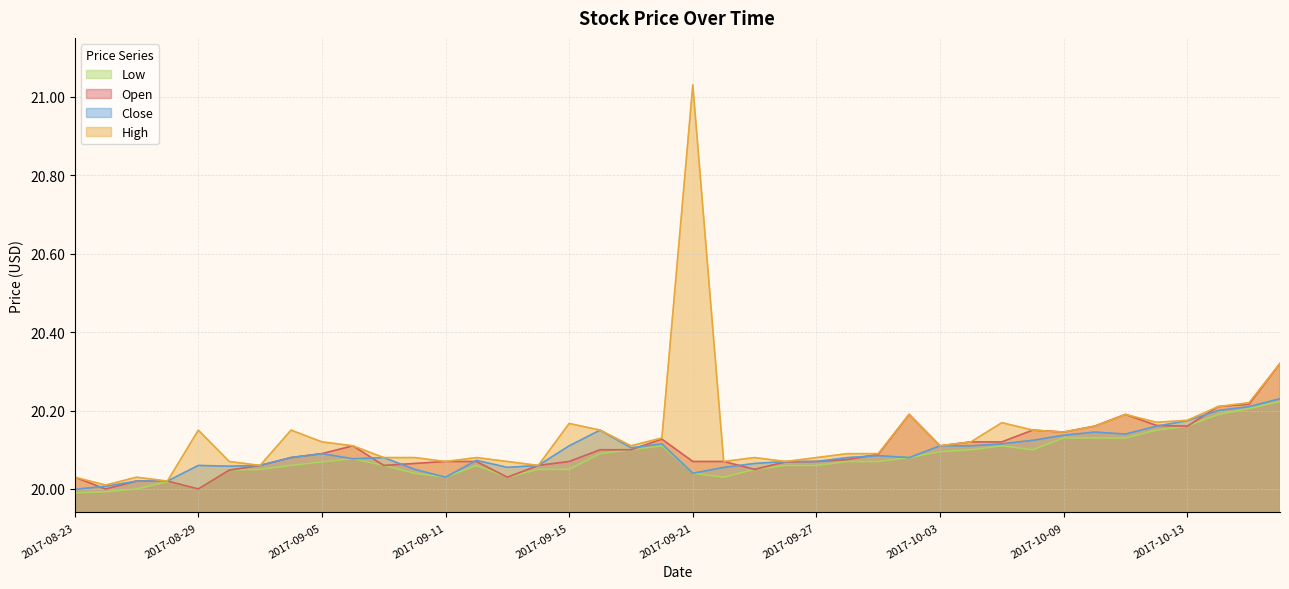

True or false: Close and Low intersect in this chart.

False